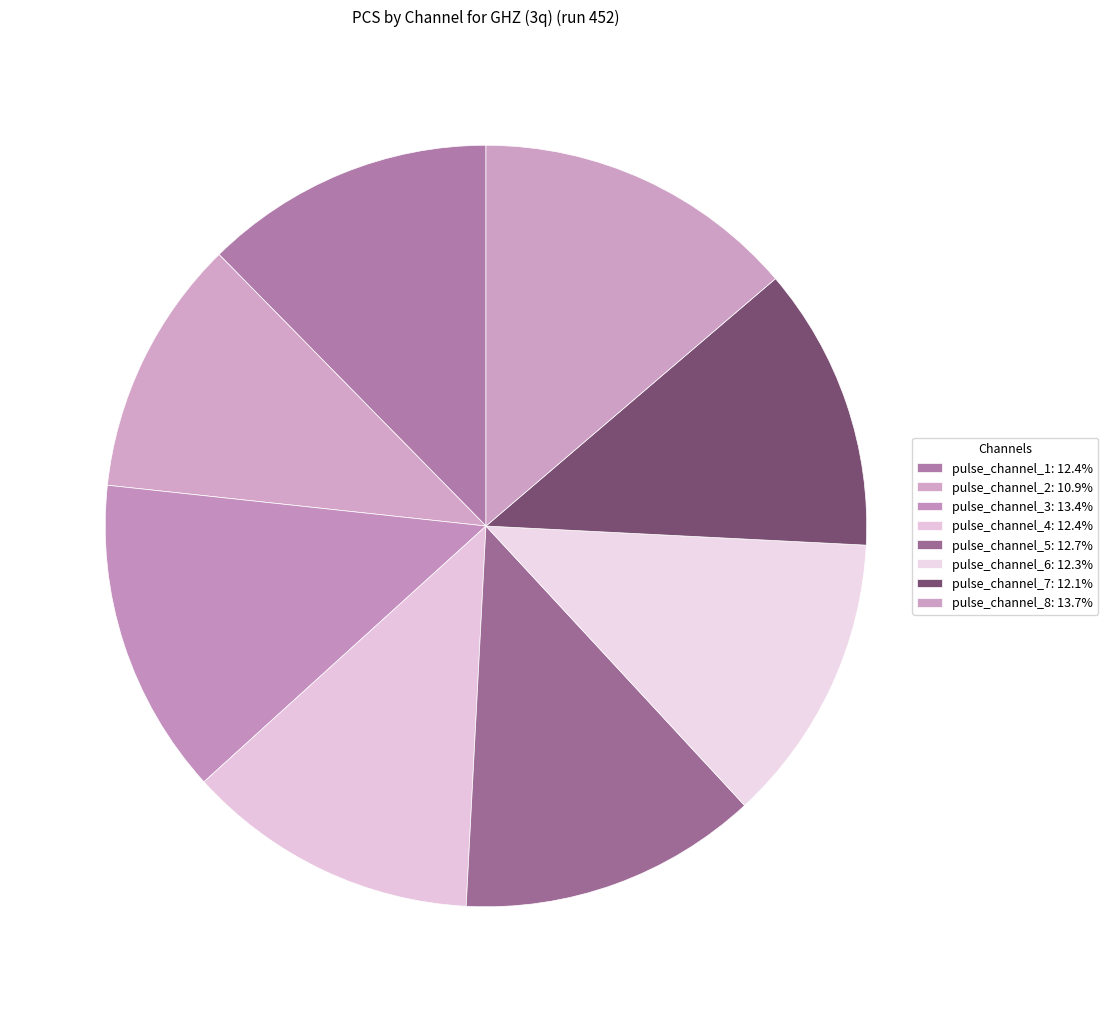

Which category has the smallest portion of the pie?

pulse_channel_2